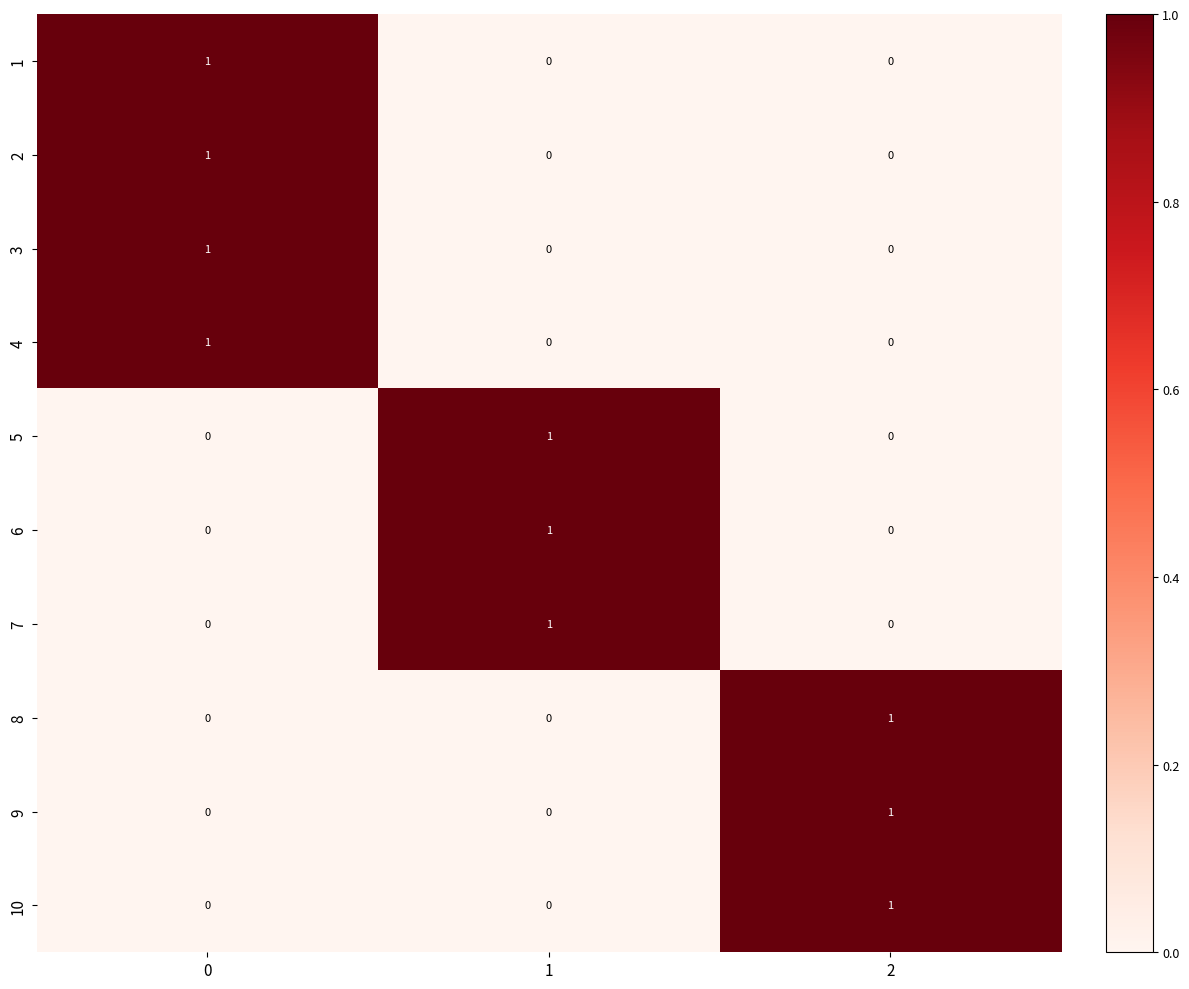

Is it true that 2 equals 0 at 1?

True